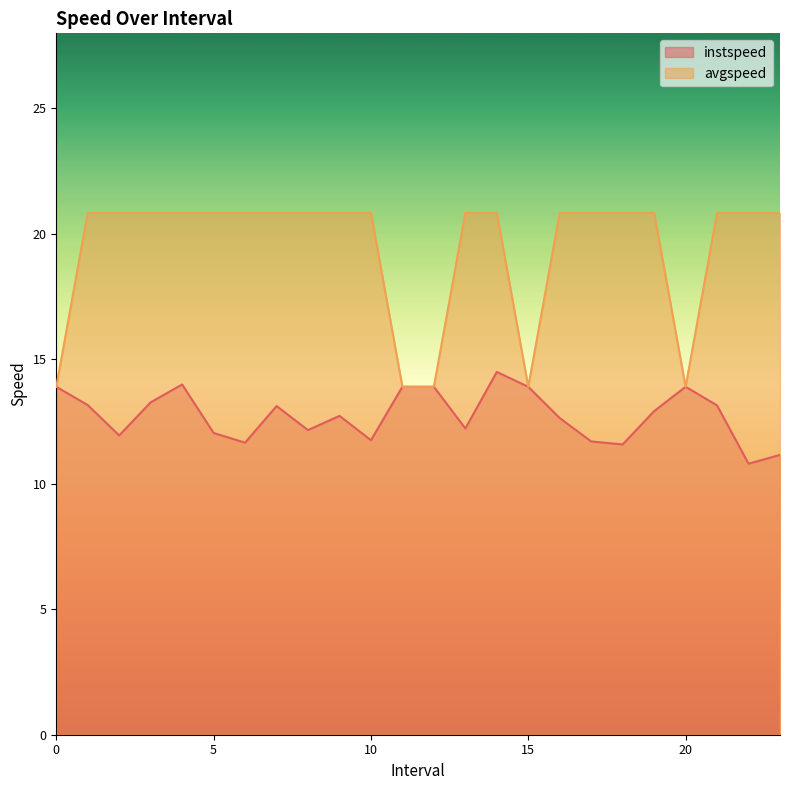

Which has a higher value, 20 or 15?

20